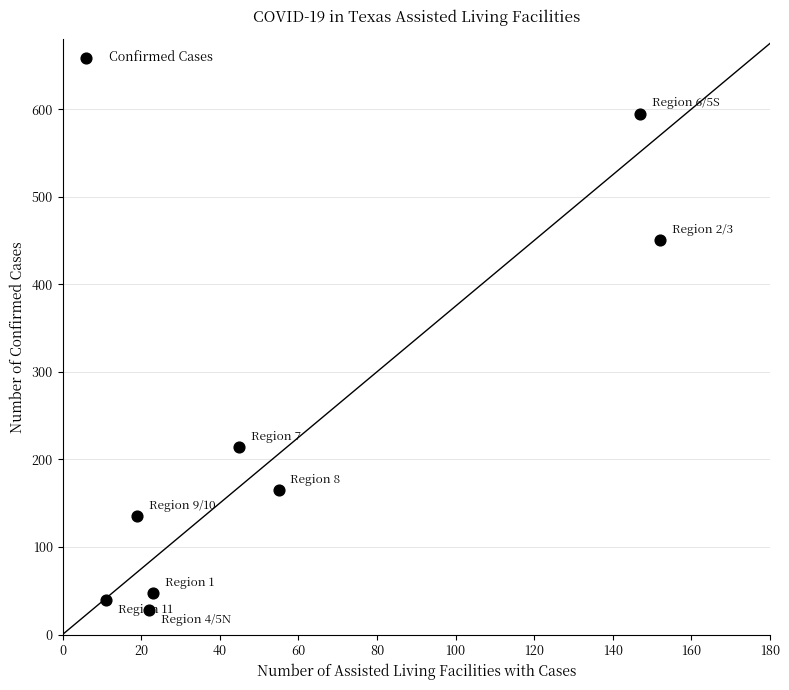

What Y value in the scatter plot is closest to 311?

214